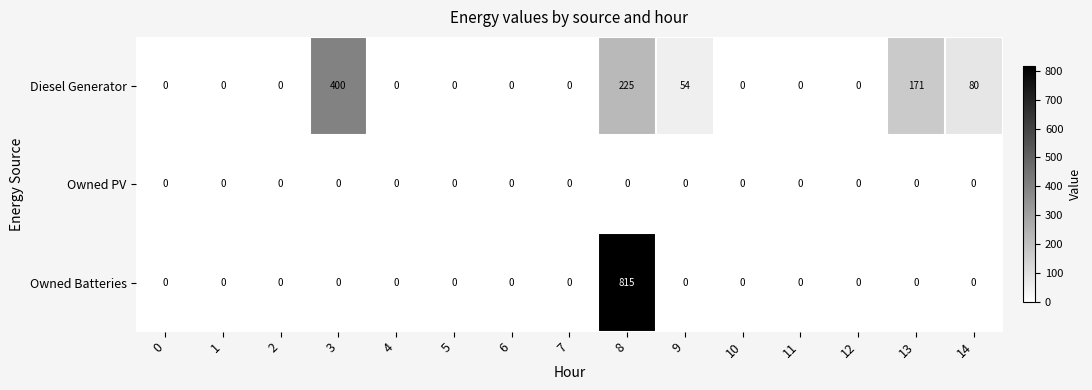

How many distinct data groups are displayed?

3